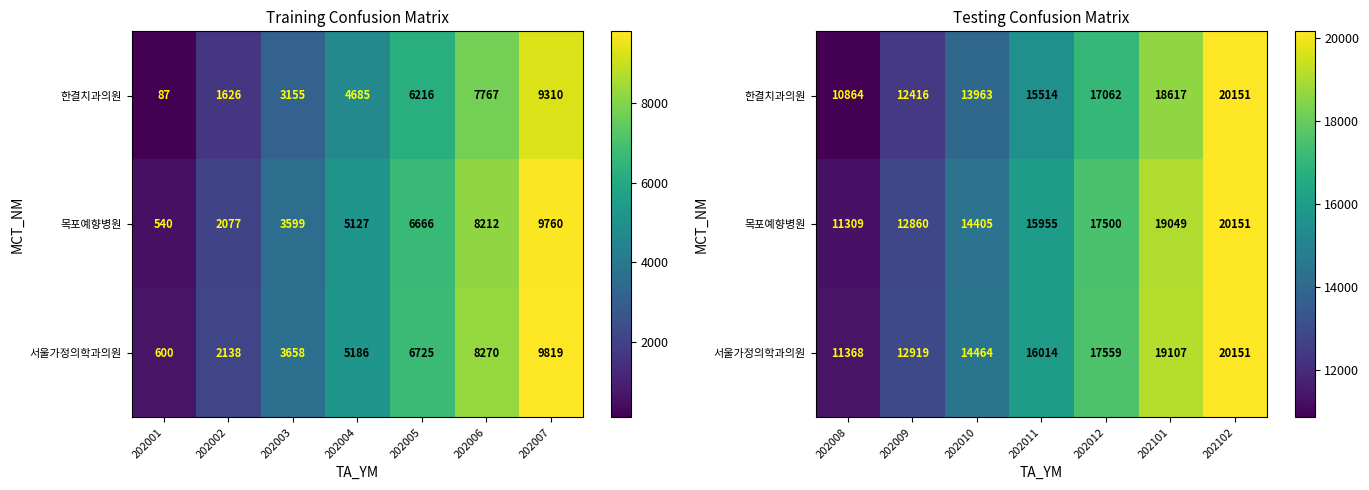

Rank the categories by 목포예향병원 value from lowest to highest.

202008, 202009, 202010, 202011, 202012, 202101, 202102